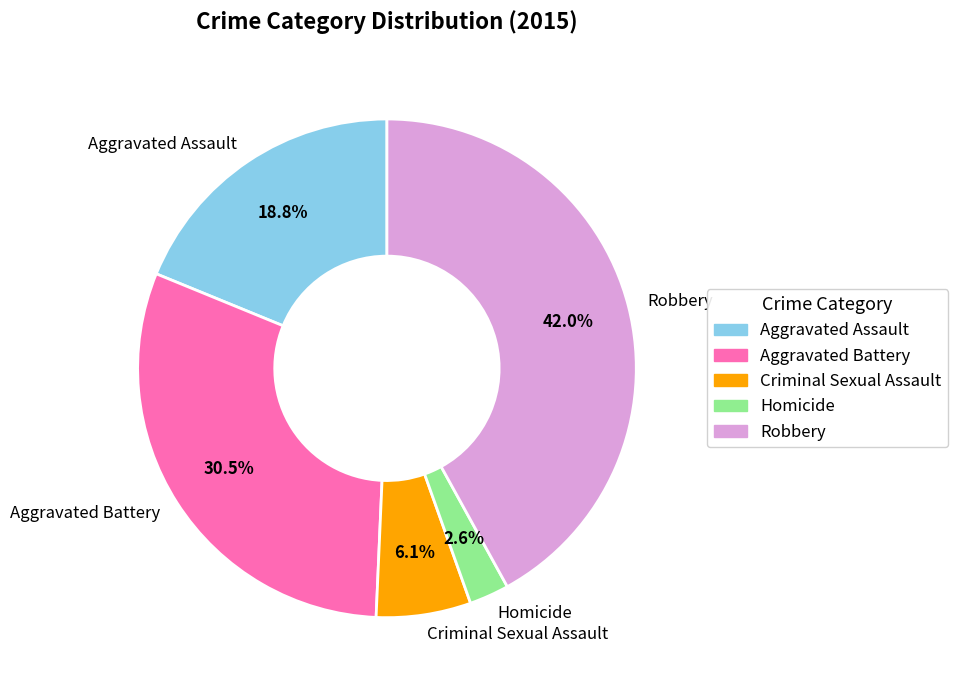

Is there a majority slice in this chart?

No